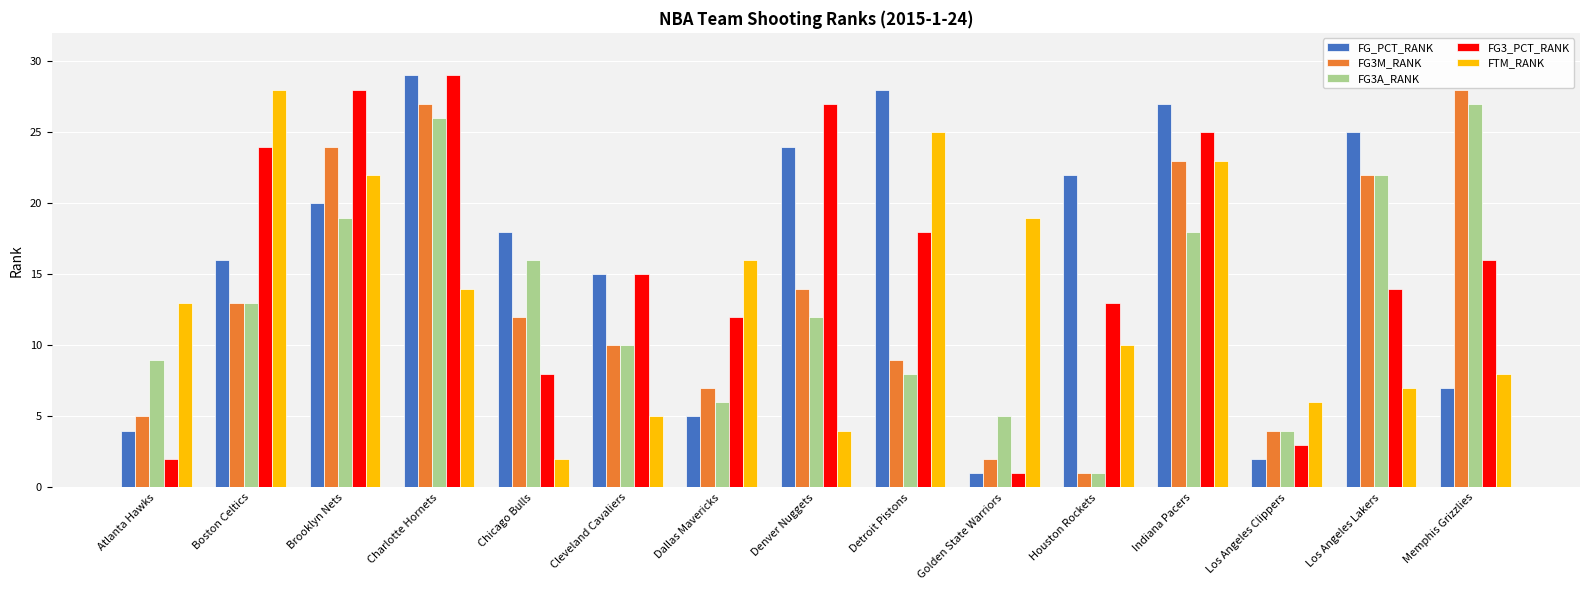

Between Cleveland Cavaliers and Los Angeles Clippers, which series saw the biggest shift?

FG_PCT_RANK